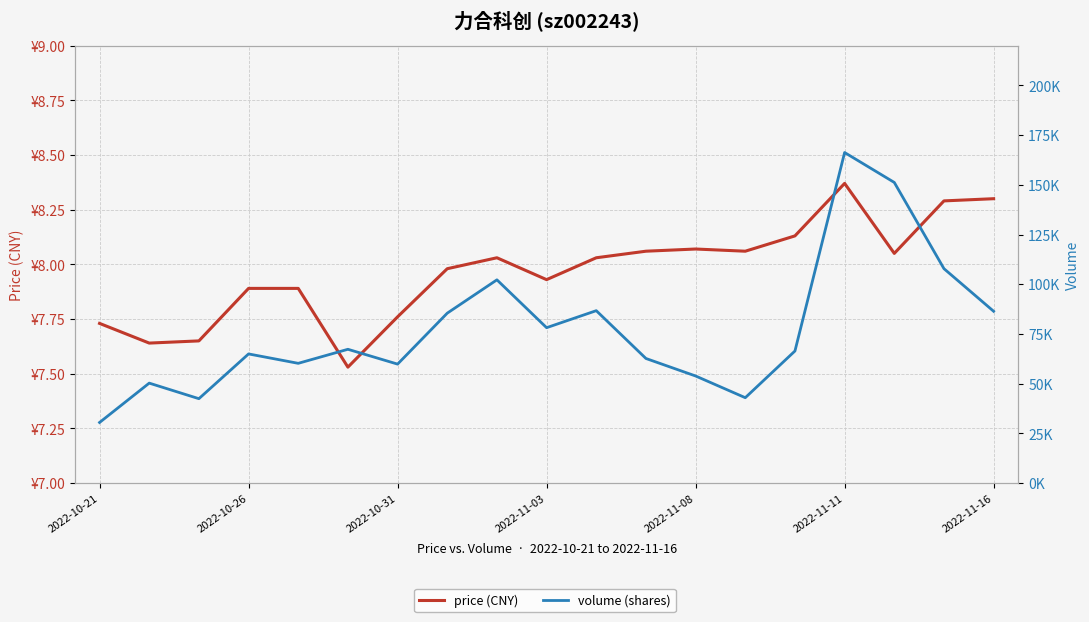

Reading right to left, transcribe all the data shown in this chart.

price (CNY): 8.3	8.3	8.1	8.4	8.1	8.1	8.1	8.1	8.0	7.9	8.0	8.0	7.8	7.5	7.9	7.9	7.7	7.6	7.7
volume (shares): 86392.0	107816.0	151173.0	166220.0	66422.0	42937.0	53855.0	62659.0	86700.0	78146.0	102206.0	85446.0	59826.0	67282.0	60222.0	64948.0	42447.0	50268.0	30478.0